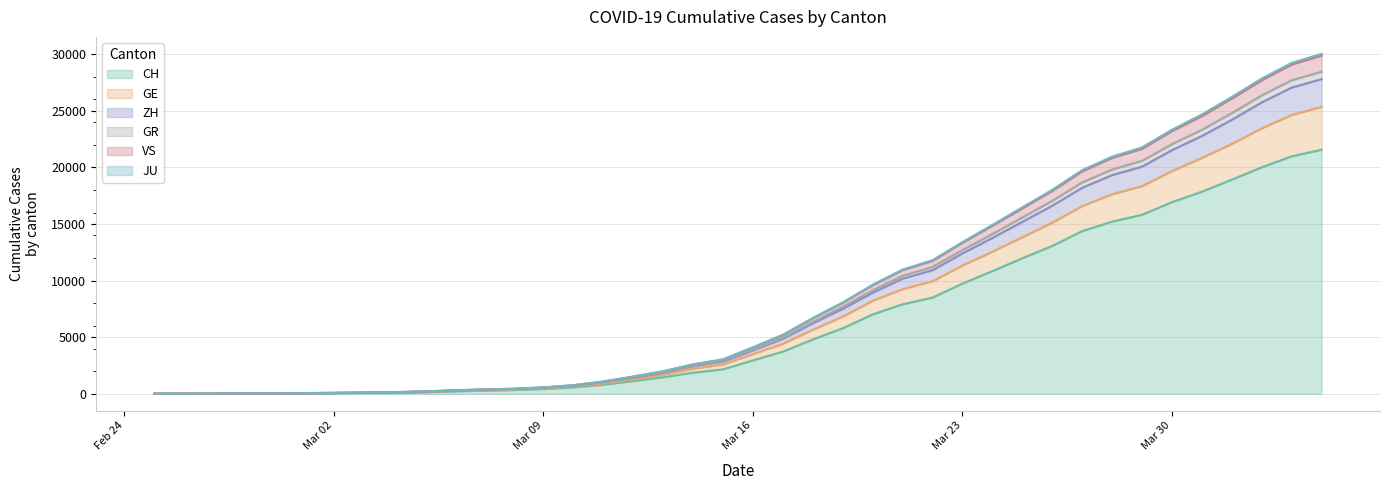

Does the chart display data point markers on the line(s)?

No